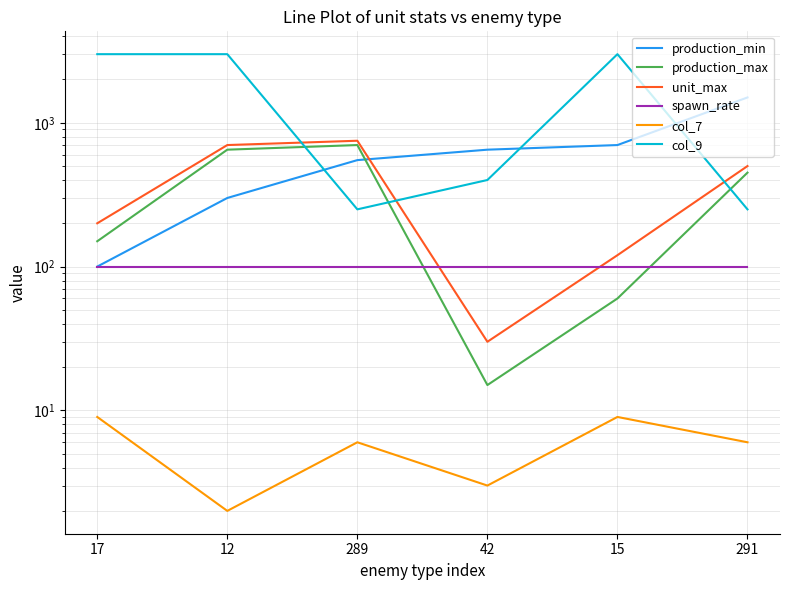

Does the chart display data point markers on the line(s)?

No